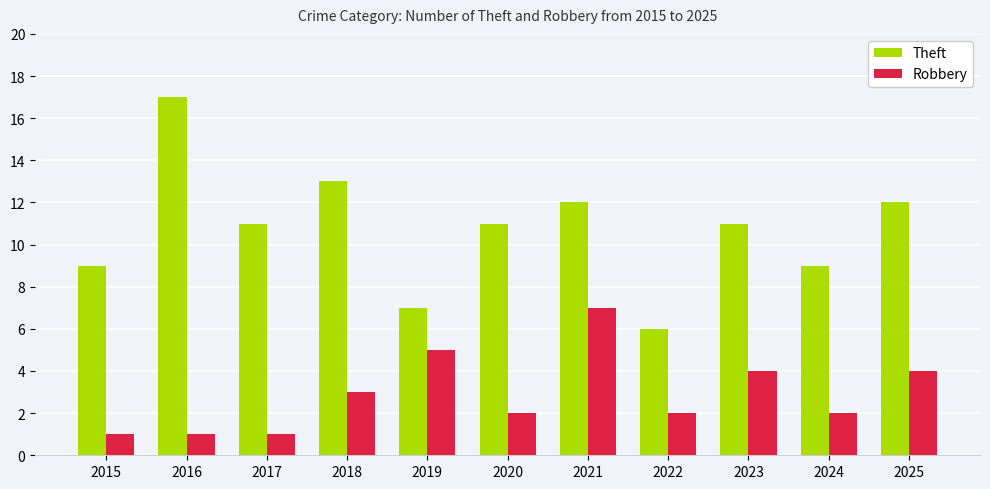

How many Robbery values are between 1 and 4?

9